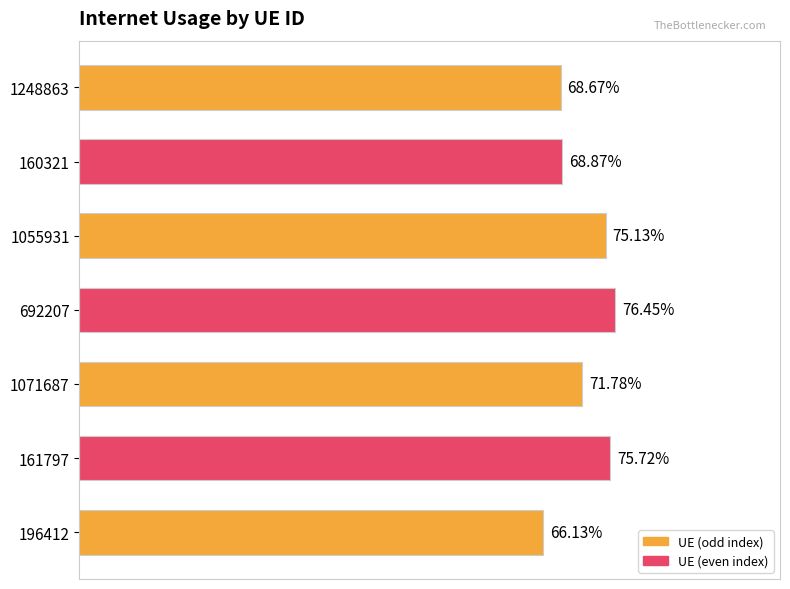

Are the bars horizontal?

Yes